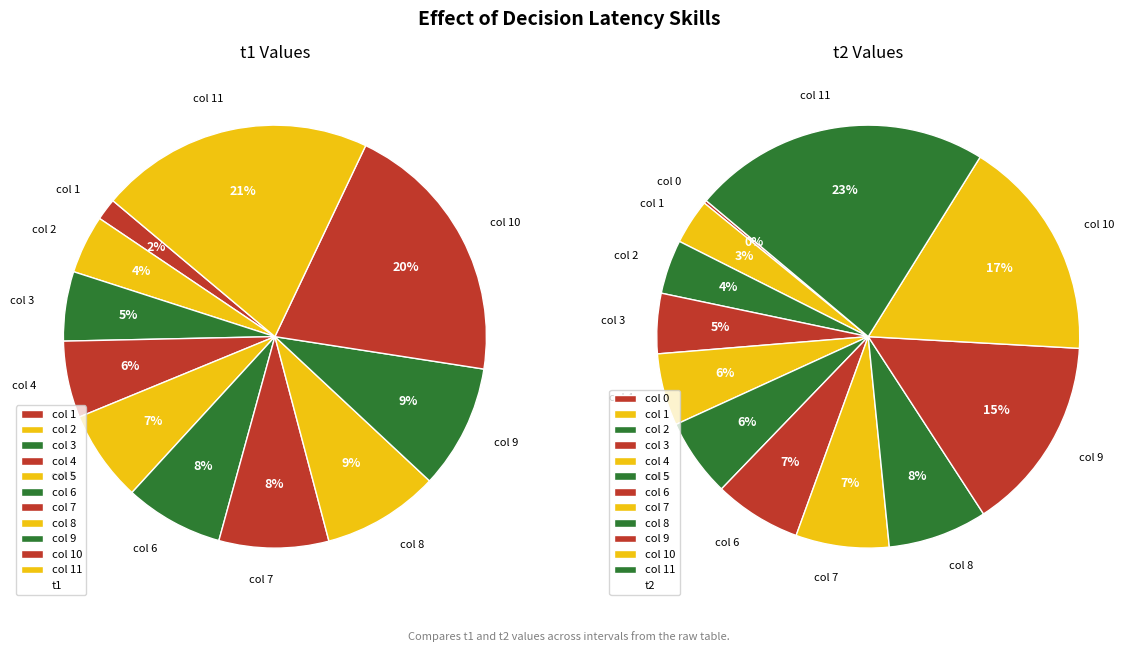

To the nearest percent, what is the difference between the 9 and 2 slice percentages?

5%